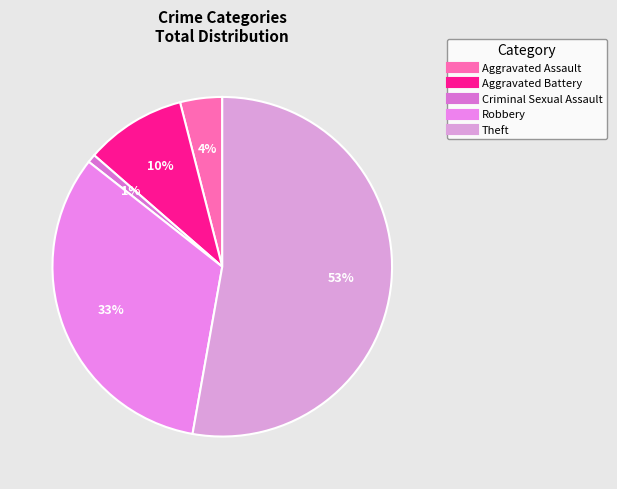

How many segments does this pie chart have?

5